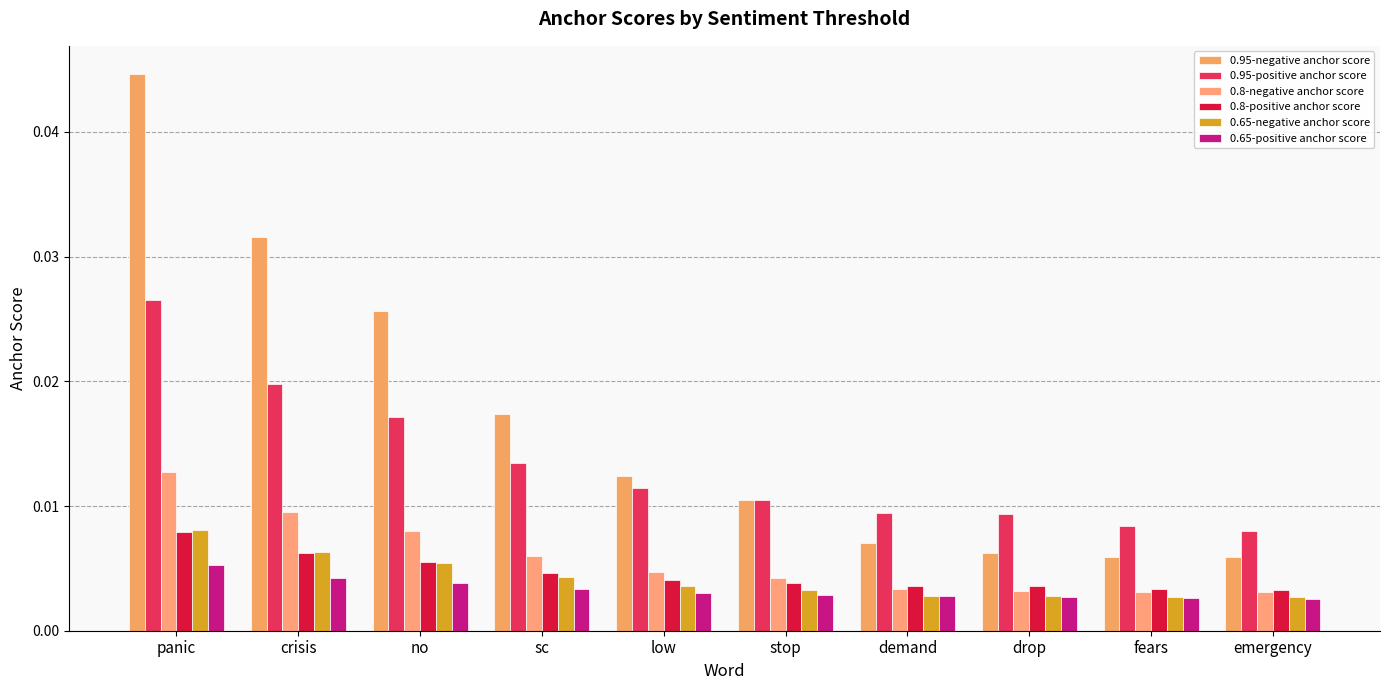

How many series are shown in this chart?

6